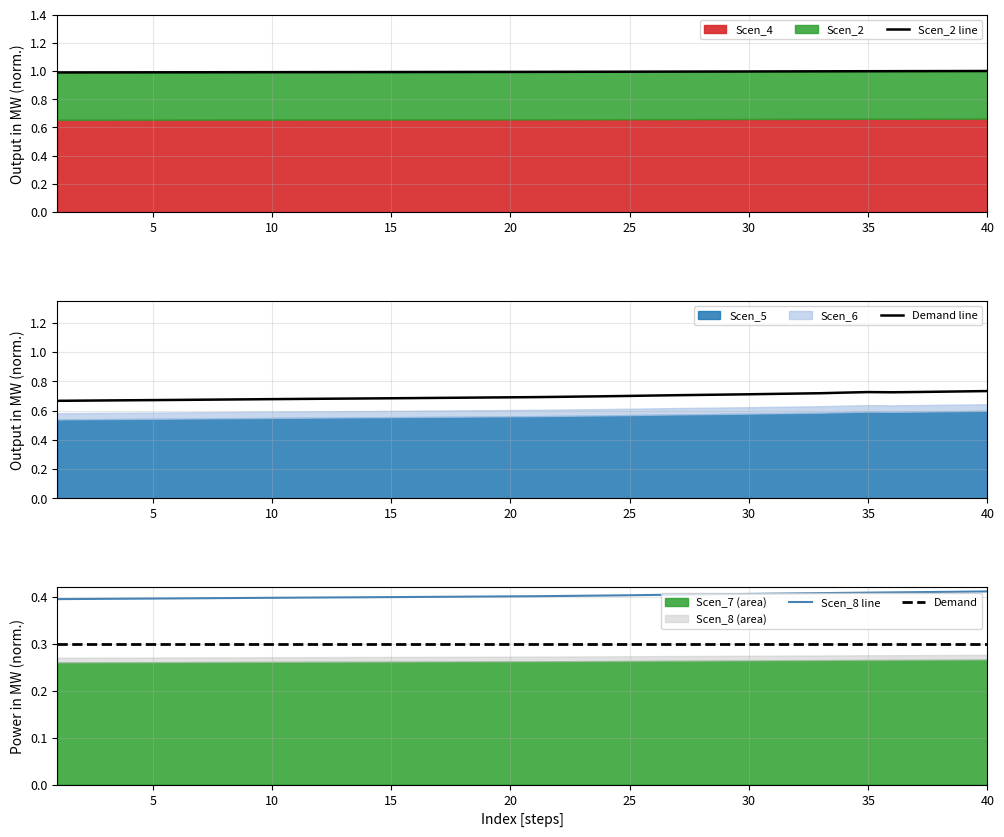

What is the maximum value for Demand?

0.3